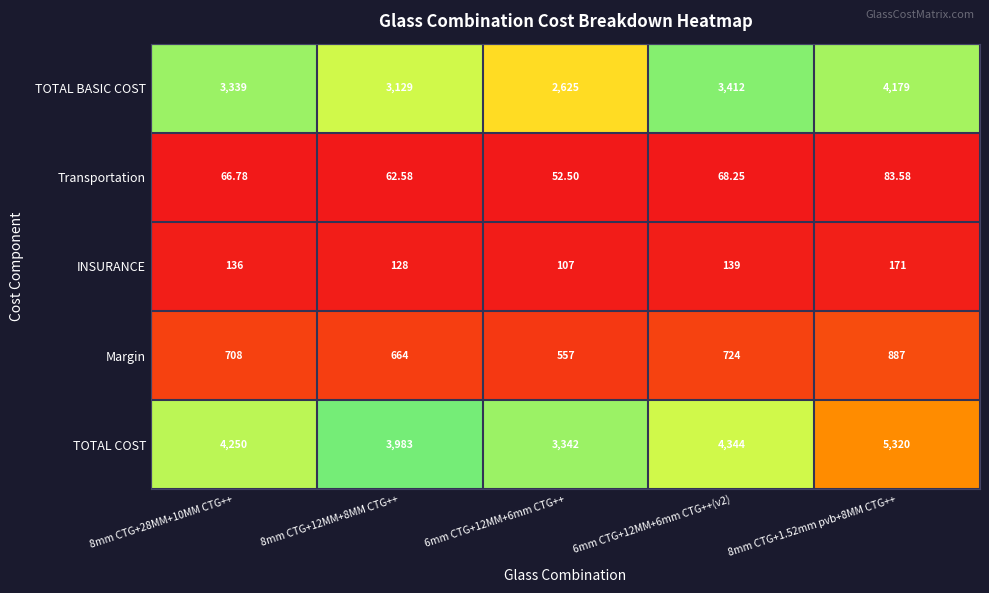

Is the value of TOTAL BASIC COST at 8mm CTG+12MM+8MM CTG++ greater than the value of Margin at 8mm CTG+1.52mm pvb+8MM CTG++?

Yes